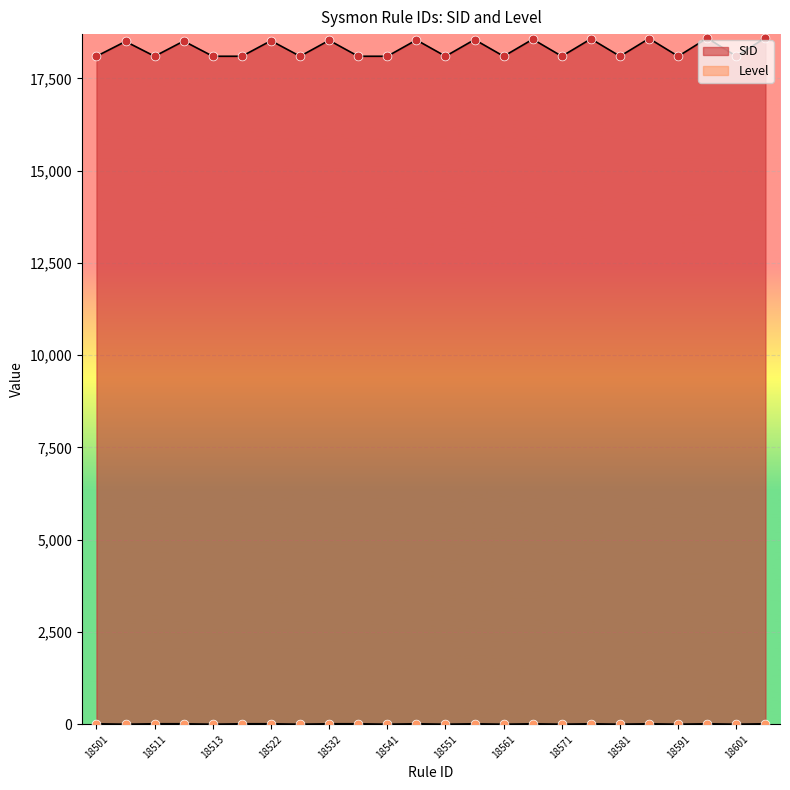

What is the total value across all series at 18533?

18112